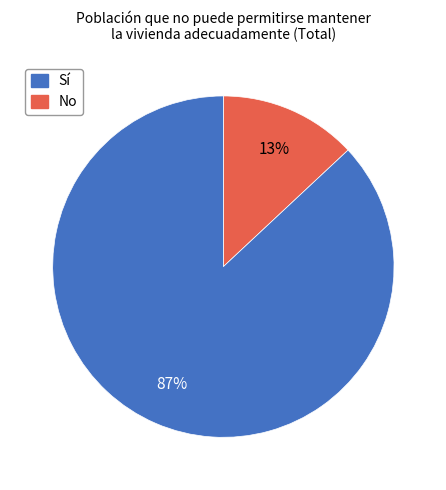

Does any single category account for the majority?

Yes